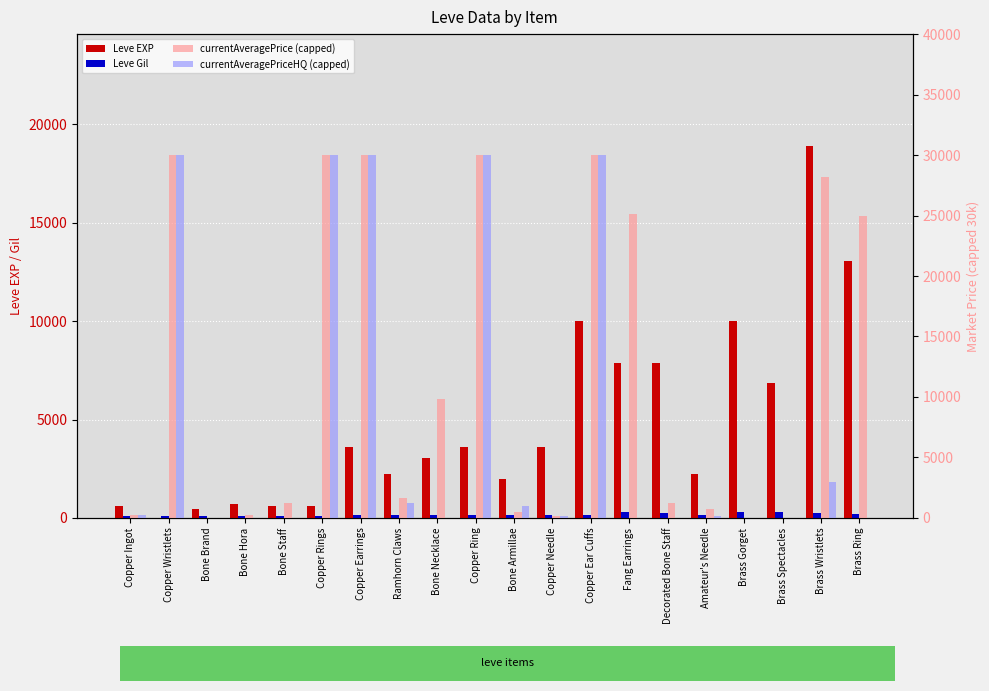

Reading left to right, list all the values displayed in this chart.

Leve EXP: Copper Ingot=630	Copper Wristlets=1	Bone Brand=450	Bone Hora=720	Bone Staff=630	Copper Rings=630	Copper Earrings=3600	Ramhorn Claws=2230	Bone Necklace=3040	Copper Ring=3600	Bone Armillae=1980	Copper Needle=3600	Copper Ear Cuffs=9990	Fang Earrings=7880	Decorated Bone Staff=7880	Amateur's Needle=2230	Brass Gorget=9990	Brass Spectacles=6880	Brass Wristlets=18910	Brass Ring=13040
Leve Gil: Copper Ingot=113	Copper Wristlets=116	Bone Brand=112	Bone Hora=112	Bone Staff=113	Copper Rings=112	Copper Earrings=139	Ramhorn Claws=170	Bone Necklace=169	Copper Ring=139	Bone Armillae=140	Copper Needle=139	Copper Ear Cuffs=168	Fang Earrings=288	Decorated Bone Staff=250	Amateur's Needle=168	Brass Gorget=293	Brass Spectacles=288	Brass Wristlets=245	Brass Ring=173
currentAveragePrice (capped): Copper Ingot=244	Copper Wristlets=30000	Bone Brand=0	Bone Hora=250	Bone Staff=1200	Copper Rings=30000	Copper Earrings=30000	Ramhorn Claws=1611	Bone Necklace=9858	Copper Ring=30000	Bone Armillae=524	Copper Needle=146	Copper Ear Cuffs=30000	Fang Earrings=25118	Decorated Bone Staff=1200	Amateur's Needle=777	Brass Gorget=0	Brass Spectacles=0	Brass Wristlets=28219	Brass Ring=25000
currentAveragePriceHQ (capped): Copper Ingot=241	Copper Wristlets=30000	Bone Brand=0	Bone Hora=0	Bone Staff=0	Copper Rings=30000	Copper Earrings=30000	Ramhorn Claws=1259	Bone Necklace=0	Copper Ring=30000	Bone Armillae=999	Copper Needle=146	Copper Ear Cuffs=30000	Fang Earrings=0	Decorated Bone Staff=0	Amateur's Needle=182	Brass Gorget=0	Brass Spectacles=0	Brass Wristlets=3000	Brass Ring=0